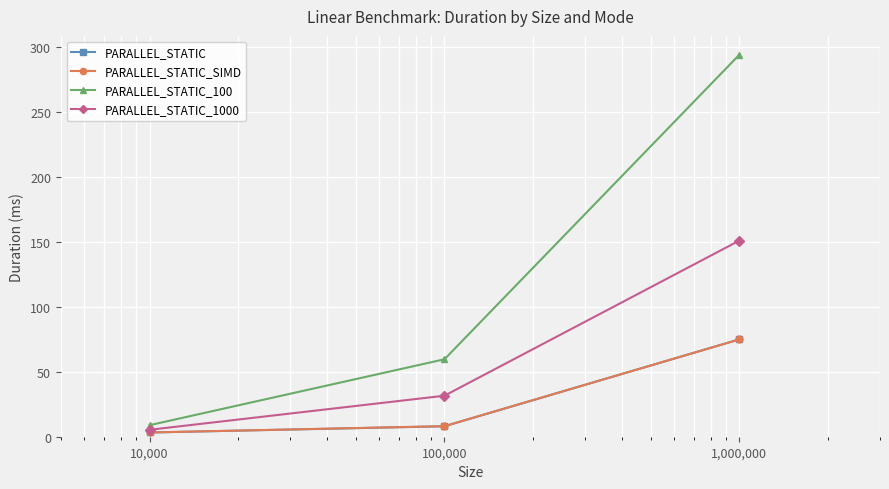

Which series has the largest range (max minus min)?

PARALLEL_STATIC_100